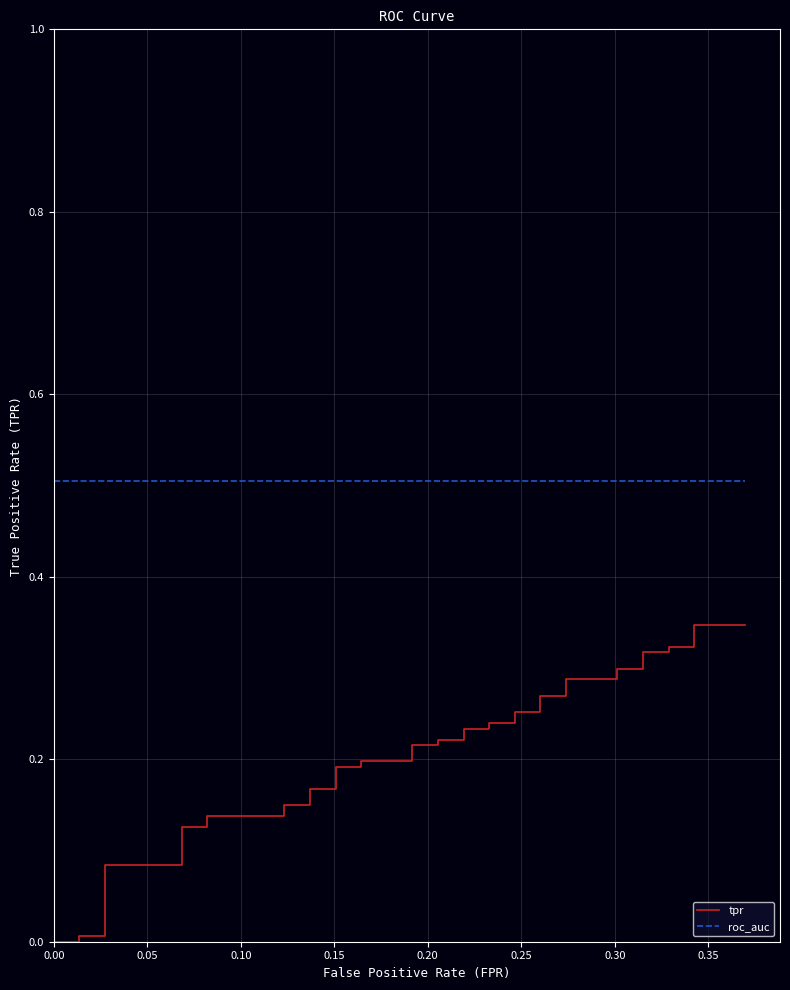

What is the average value of the tpr series?

0.2